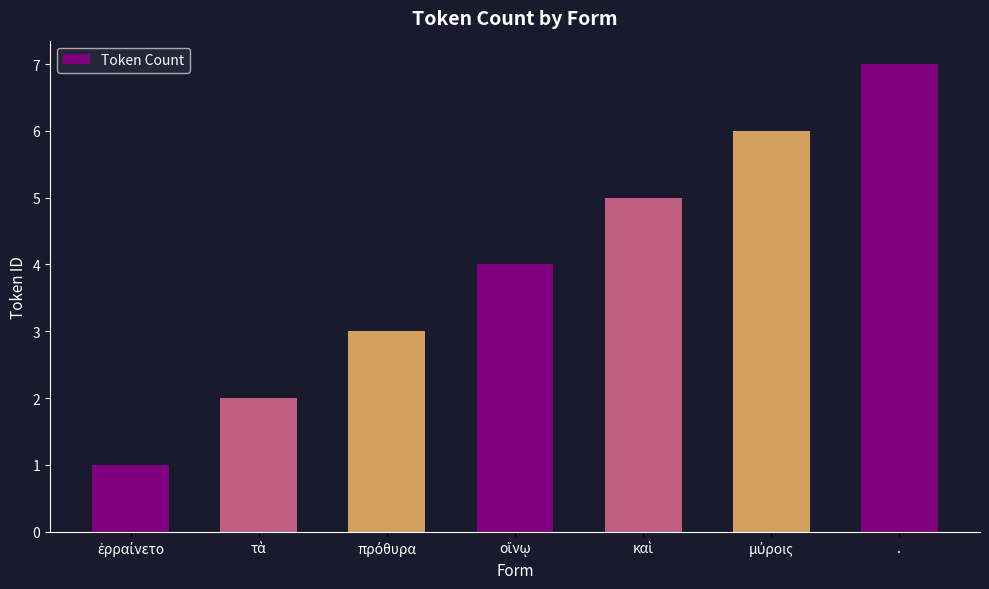

What is the maximum value shown in the chart?

7